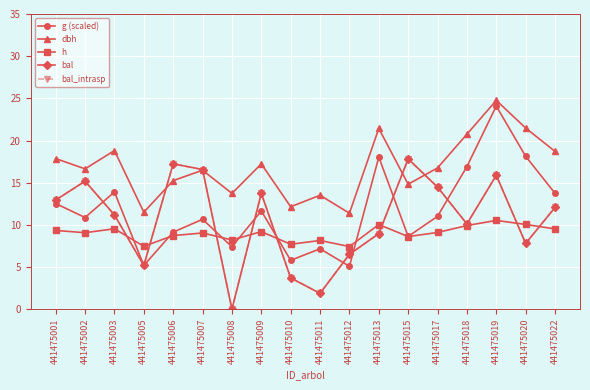

Does the chart have visible grid lines?

Yes